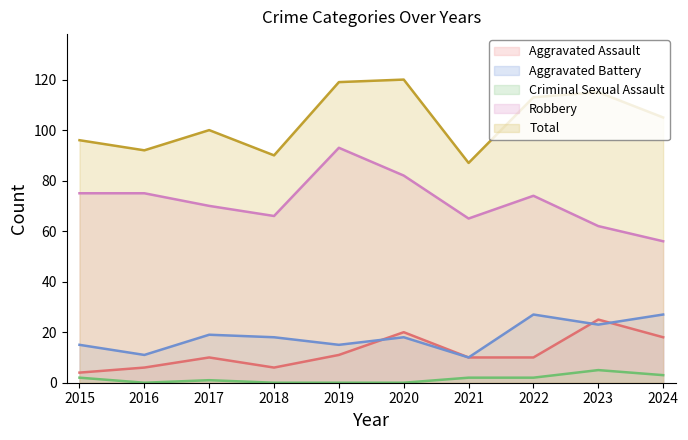

List the series in order of their peak value, lowest first.

Criminal Sexual Assault, Aggravated Assault, Aggravated Battery, Robbery, Total